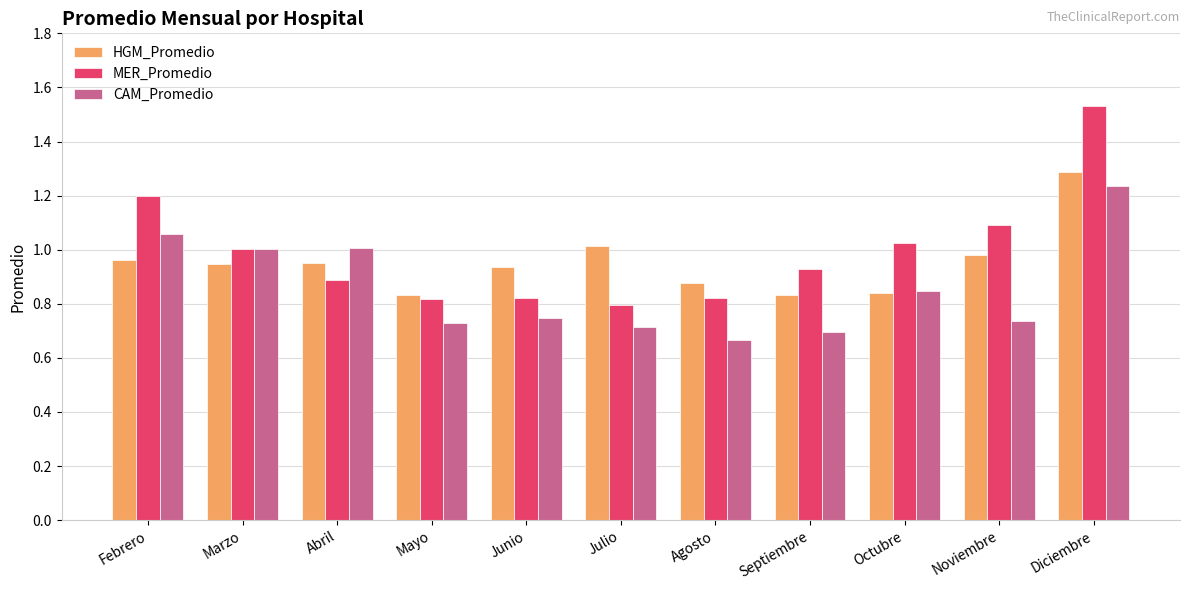

Rank the series at Agosto from highest to lowest value.

HGM_Promedio, MER_Promedio, CAM_Promedio